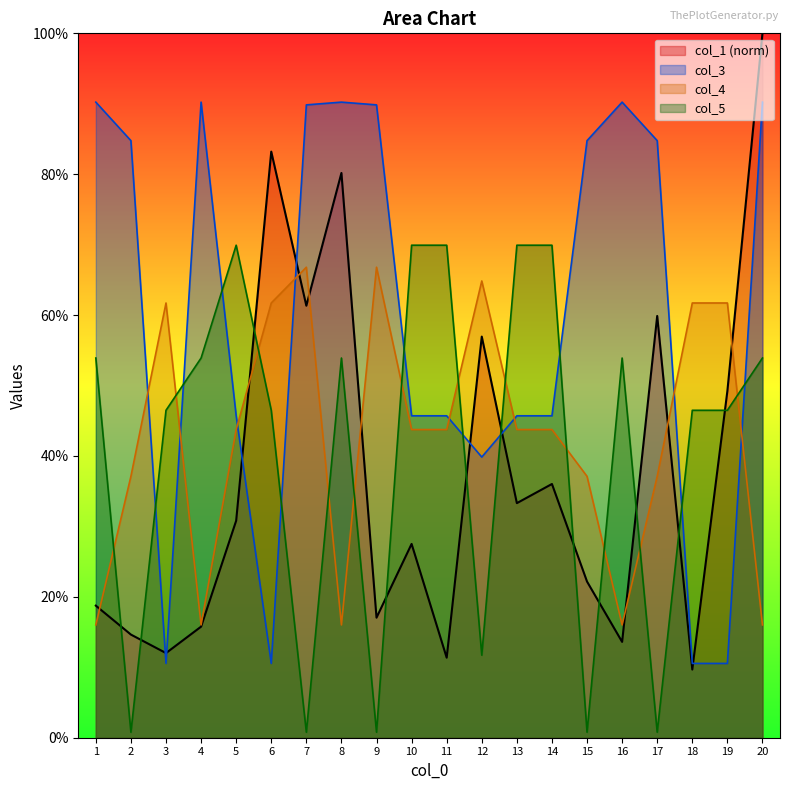

Which label corresponds to the smallest value in the chart?

2